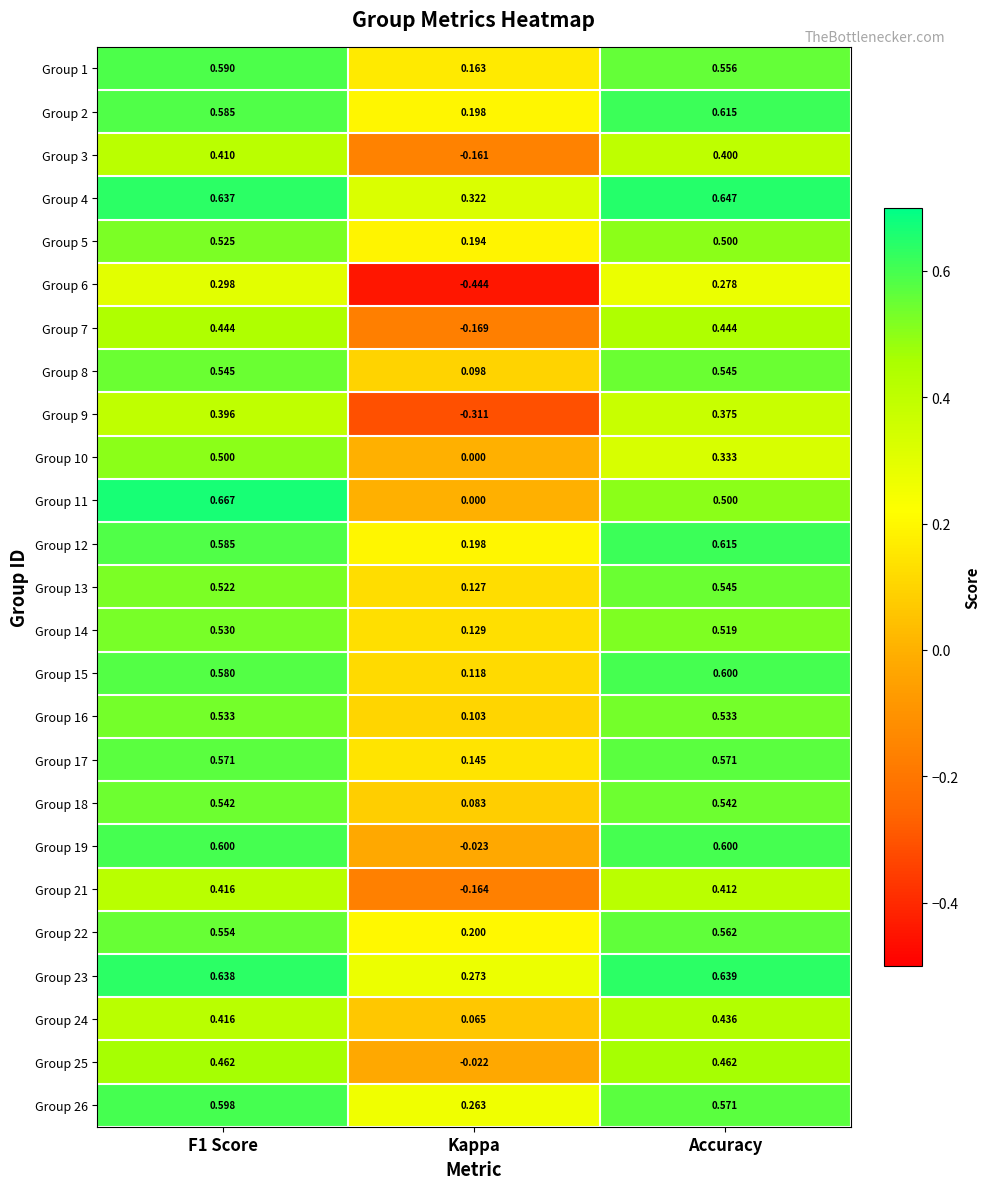

Is the value of Group 4 at Accuracy greater than the value of Group 3 at F1 Score?

Yes